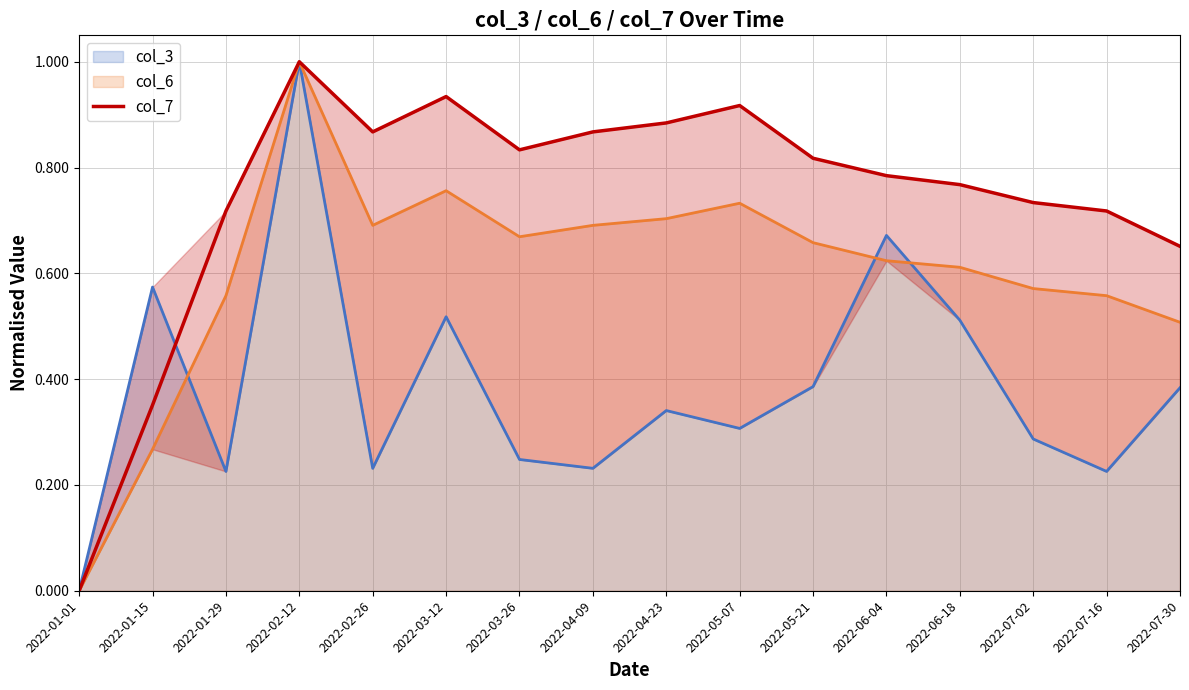

What is the highest value of the col_3 series?

1.0